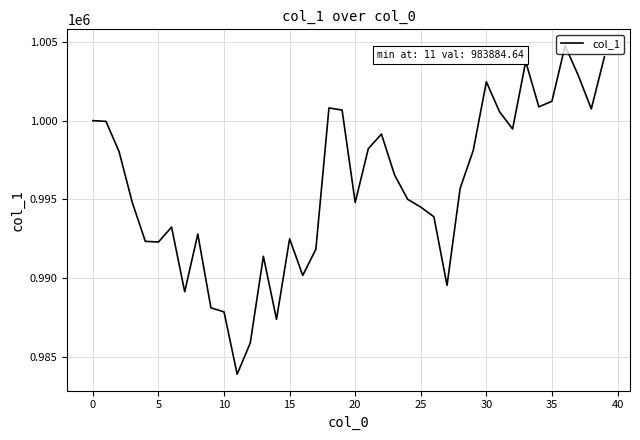

What is the maximum value shown in the chart?

1004759.7